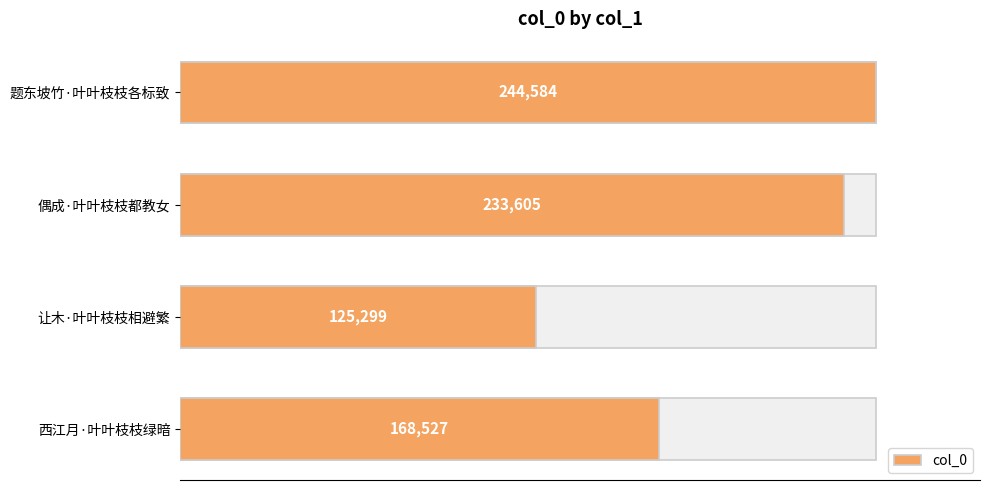

Reading left to right, extract all data points from this chart.

244584	233605	125299	168527